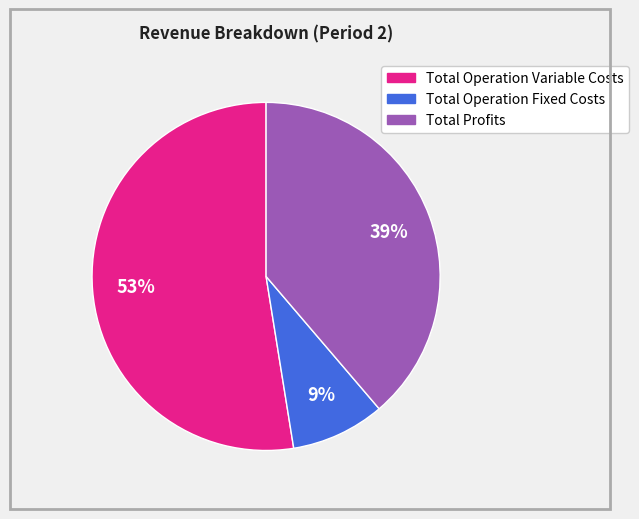

Is there any slice that represents more than half of the pie?

Yes